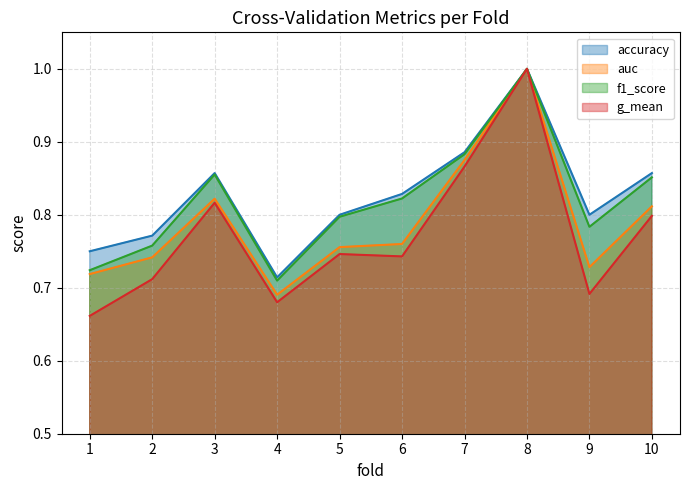

Which series has the widest spread of values?

g_mean